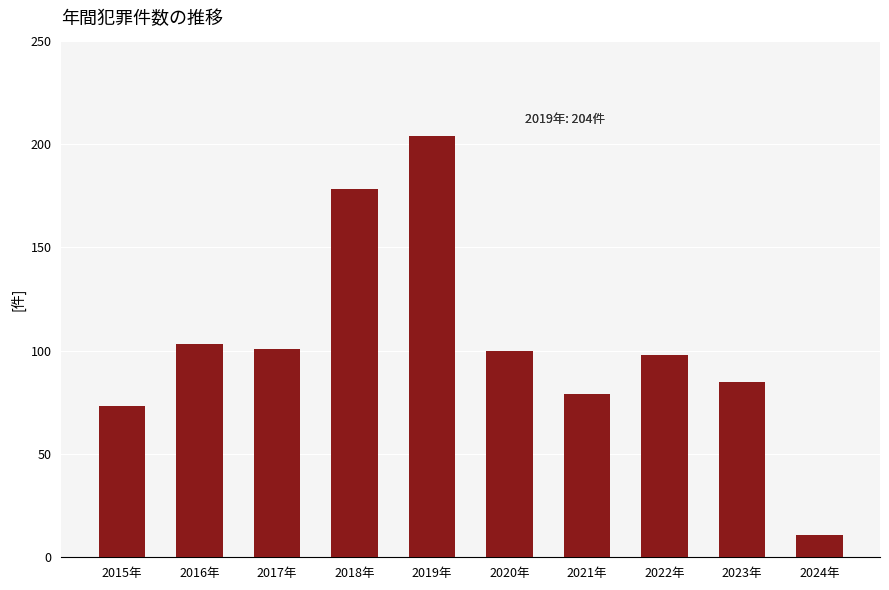

What is the label of the 5th bar from the left?

2019年